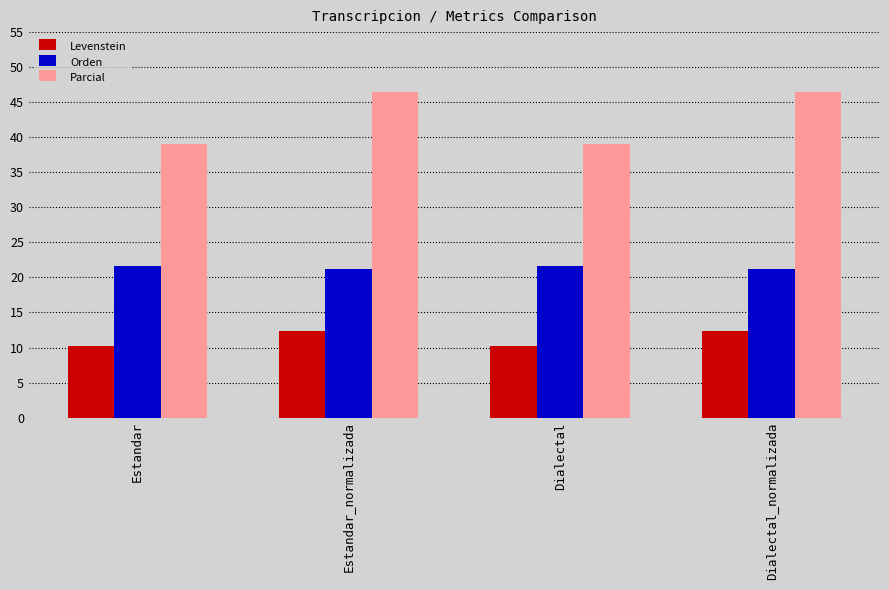

What are all the series names shown in the legend?

Levenstein, Orden, Parcial